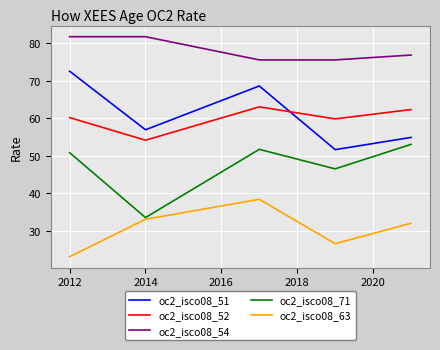

Which series has the largest total across all categories?

oc2_isco08_54